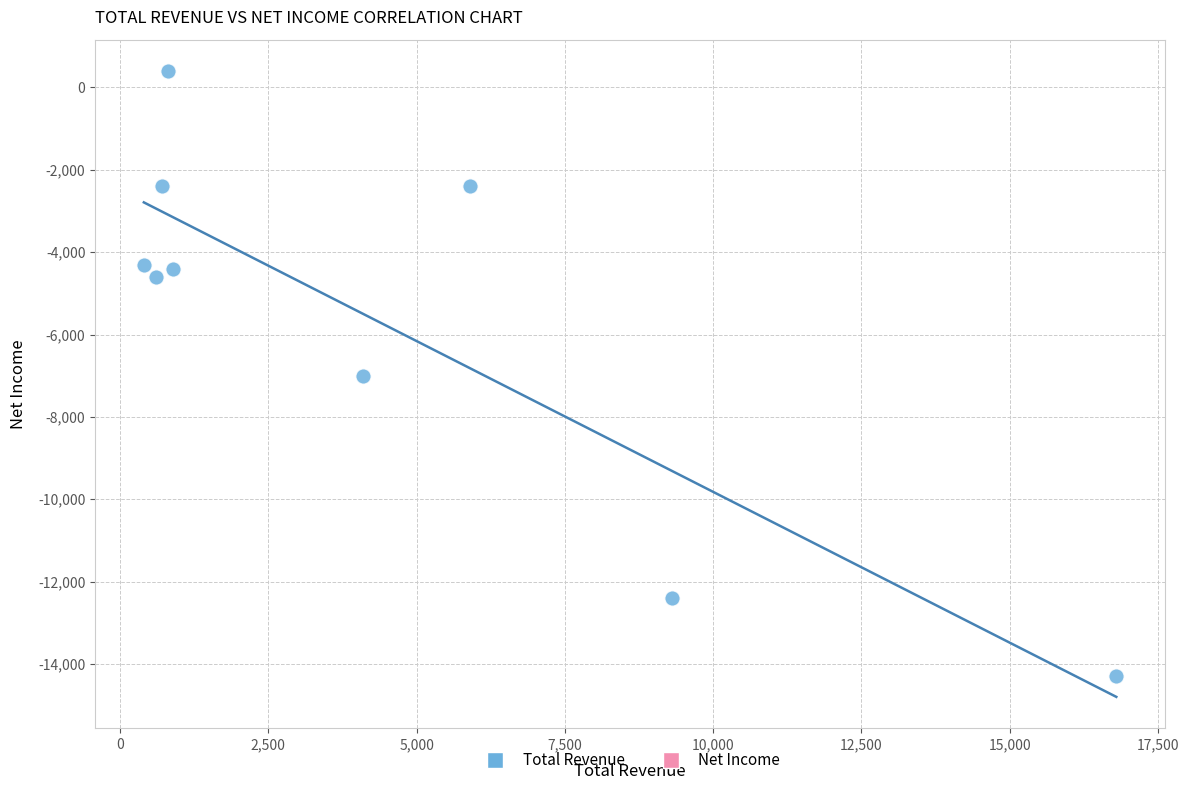

What is the average X value?

4389